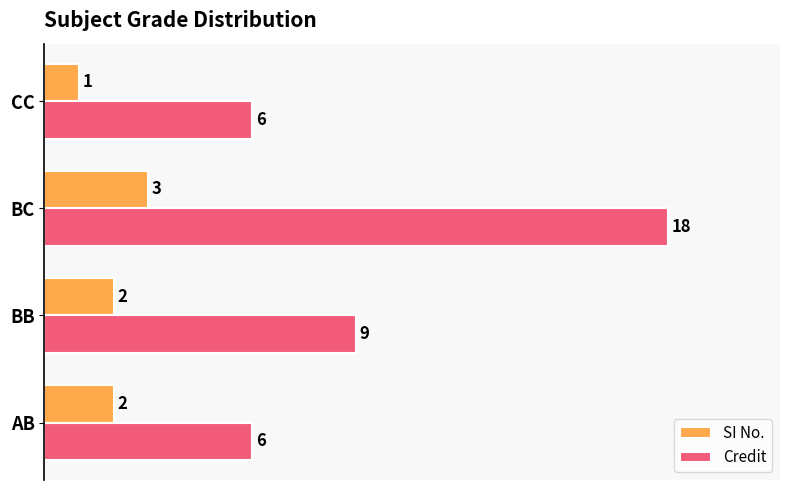

How many distinct data groups are displayed?

2